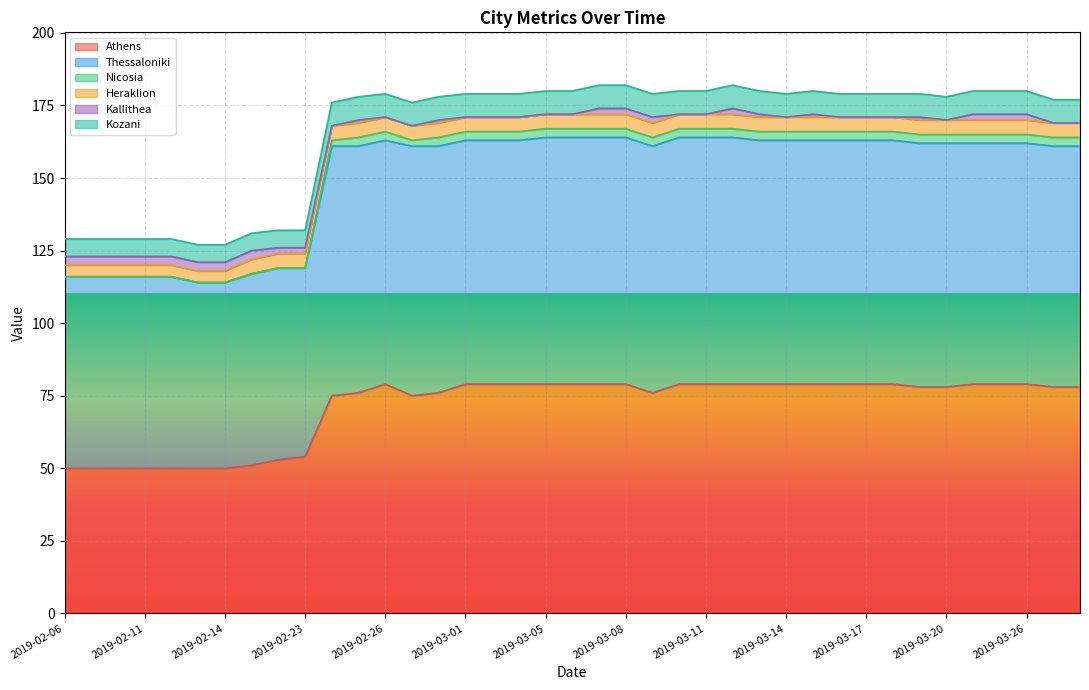

What is the minimum value for Athens?

50